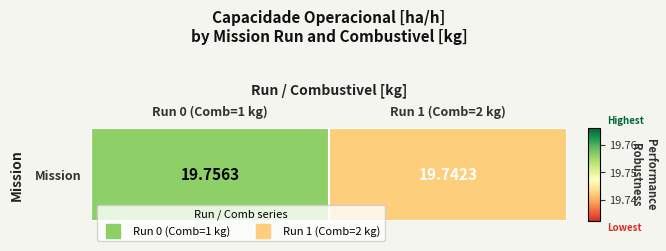

Reading right to left, extract all data points from this chart.

Run 1 (Comb=2 kg)=19.7	Run 0 (Comb=1 kg)=19.8